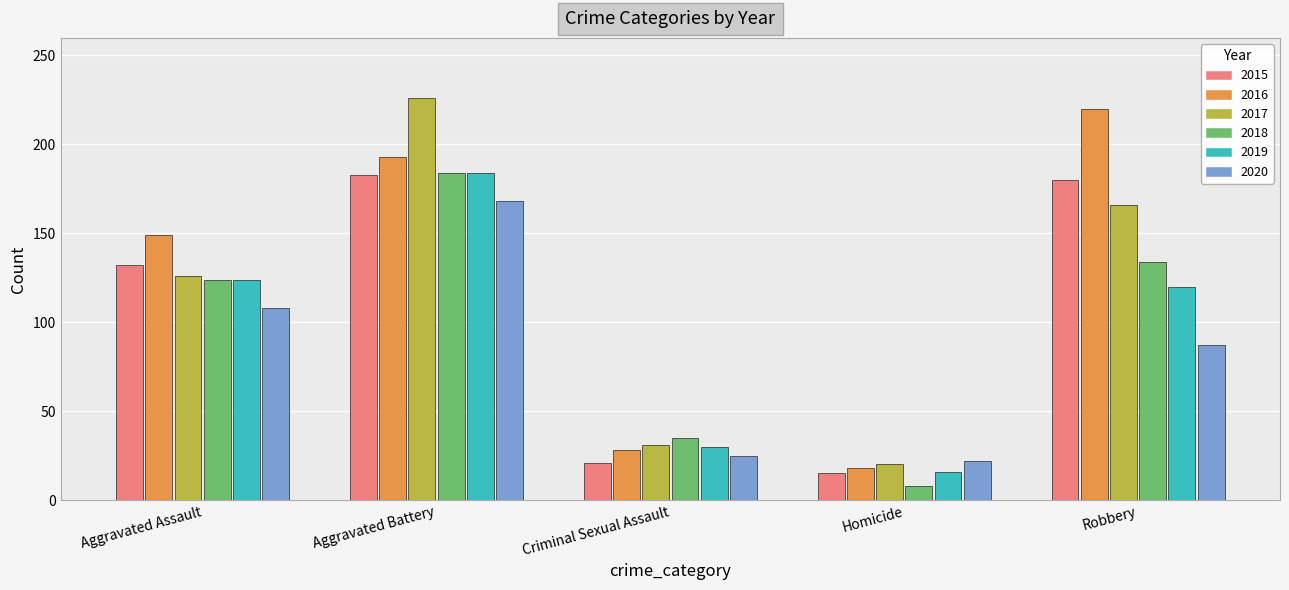

Read the 2019 value at Criminal Sexual Assault.

30